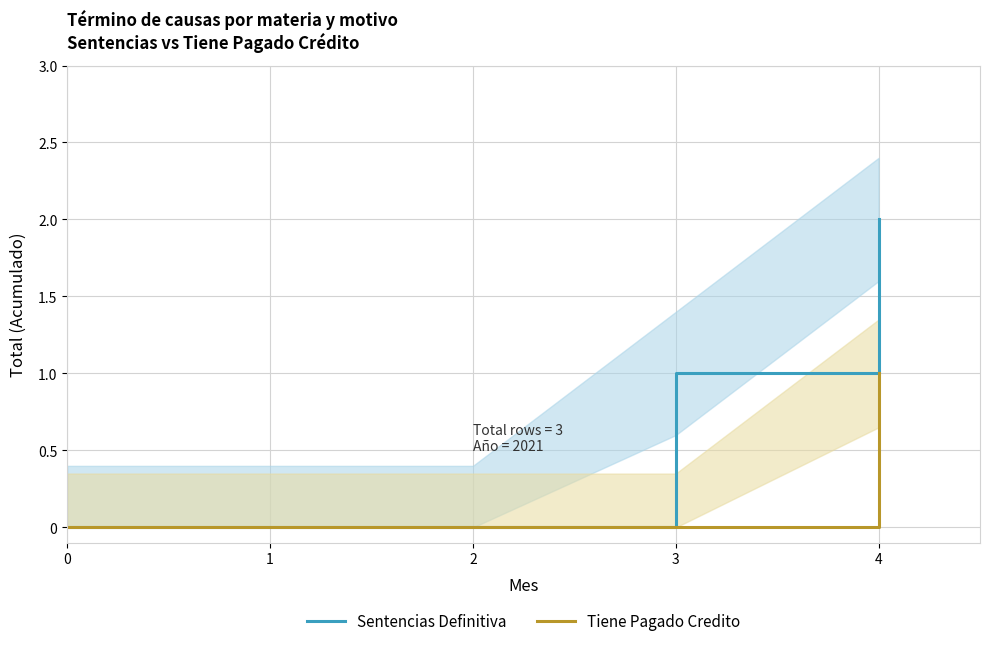

What are all the series names shown in the legend?

Sentencias Definitiva, Tiene Pagado Credito